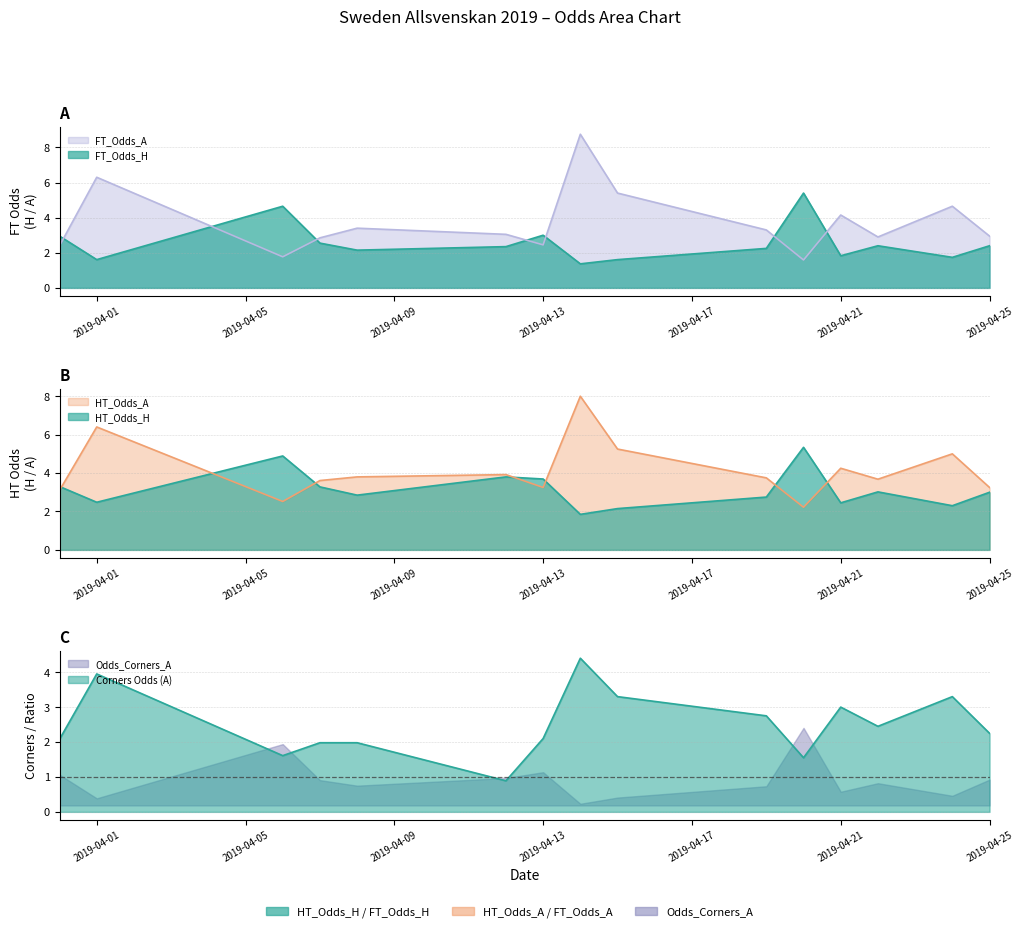

What is the label of the 2nd point from the left?

2019-04-01